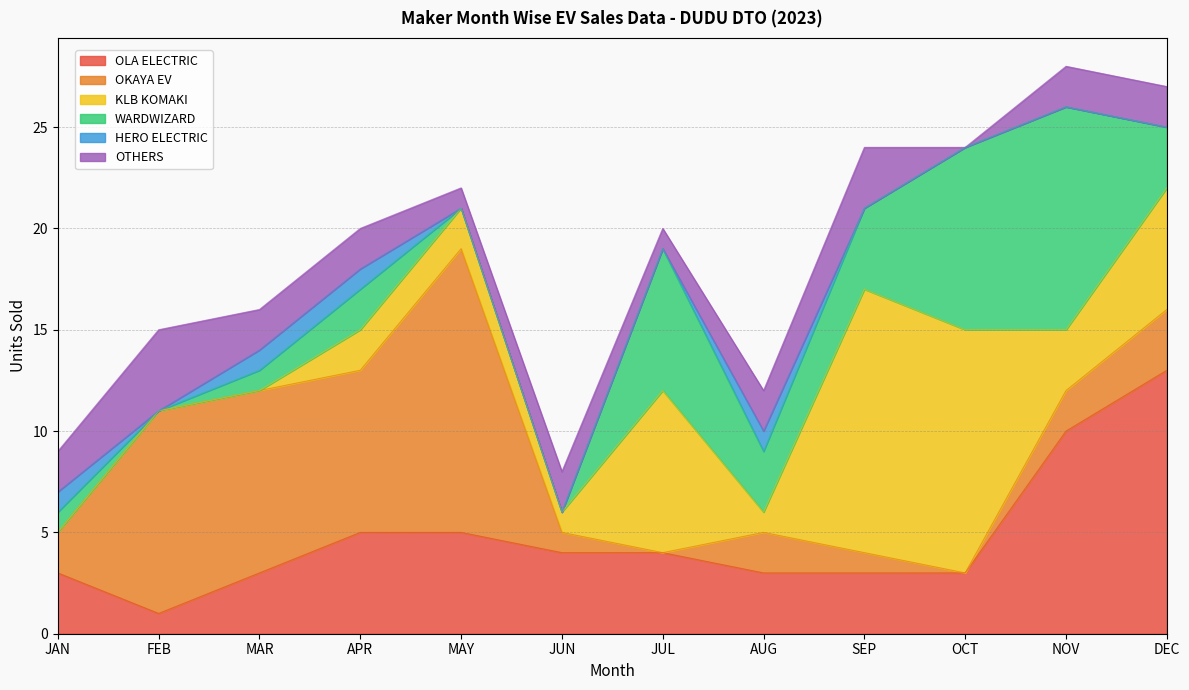

In WARDWIZARD, how many points are higher than both neighbors (excluding endpoints)?

3